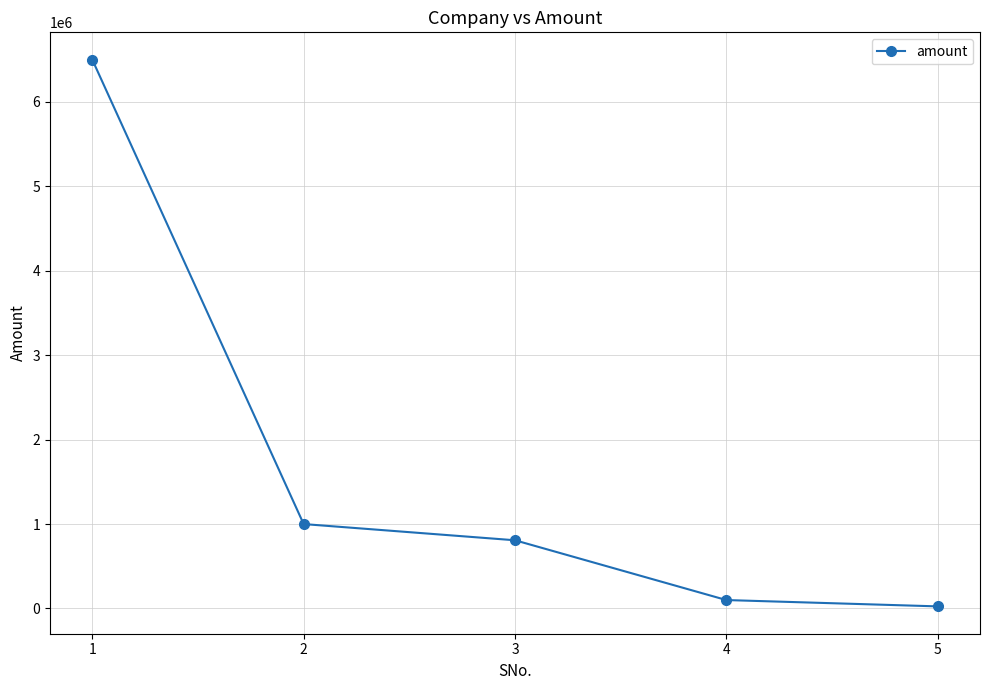

Count the number of data series in this chart.

1